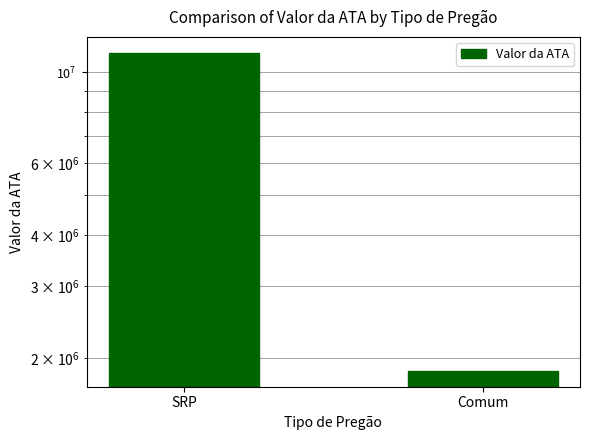

Which label corresponds to the smallest value in the chart?

Comum